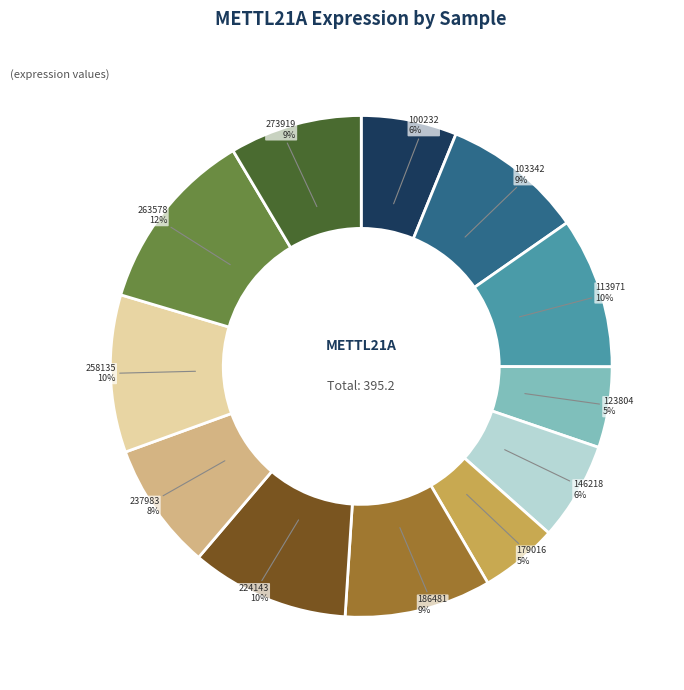

To the nearest percent, what is the average slice percentage?

8%